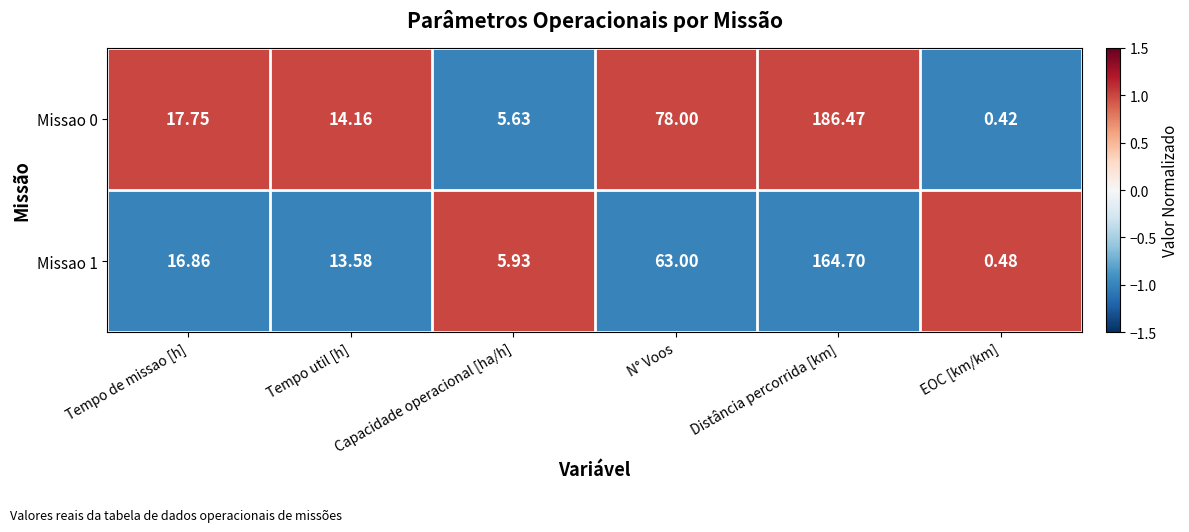

At which category does the chart reach its peak across all series?

Distância percorrida [km]